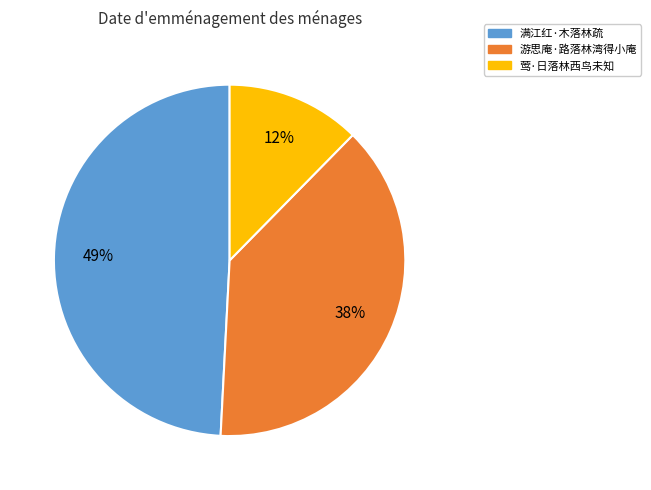

What percentage is the 满江红·木落林疏 slice, to the nearest percent?

49%